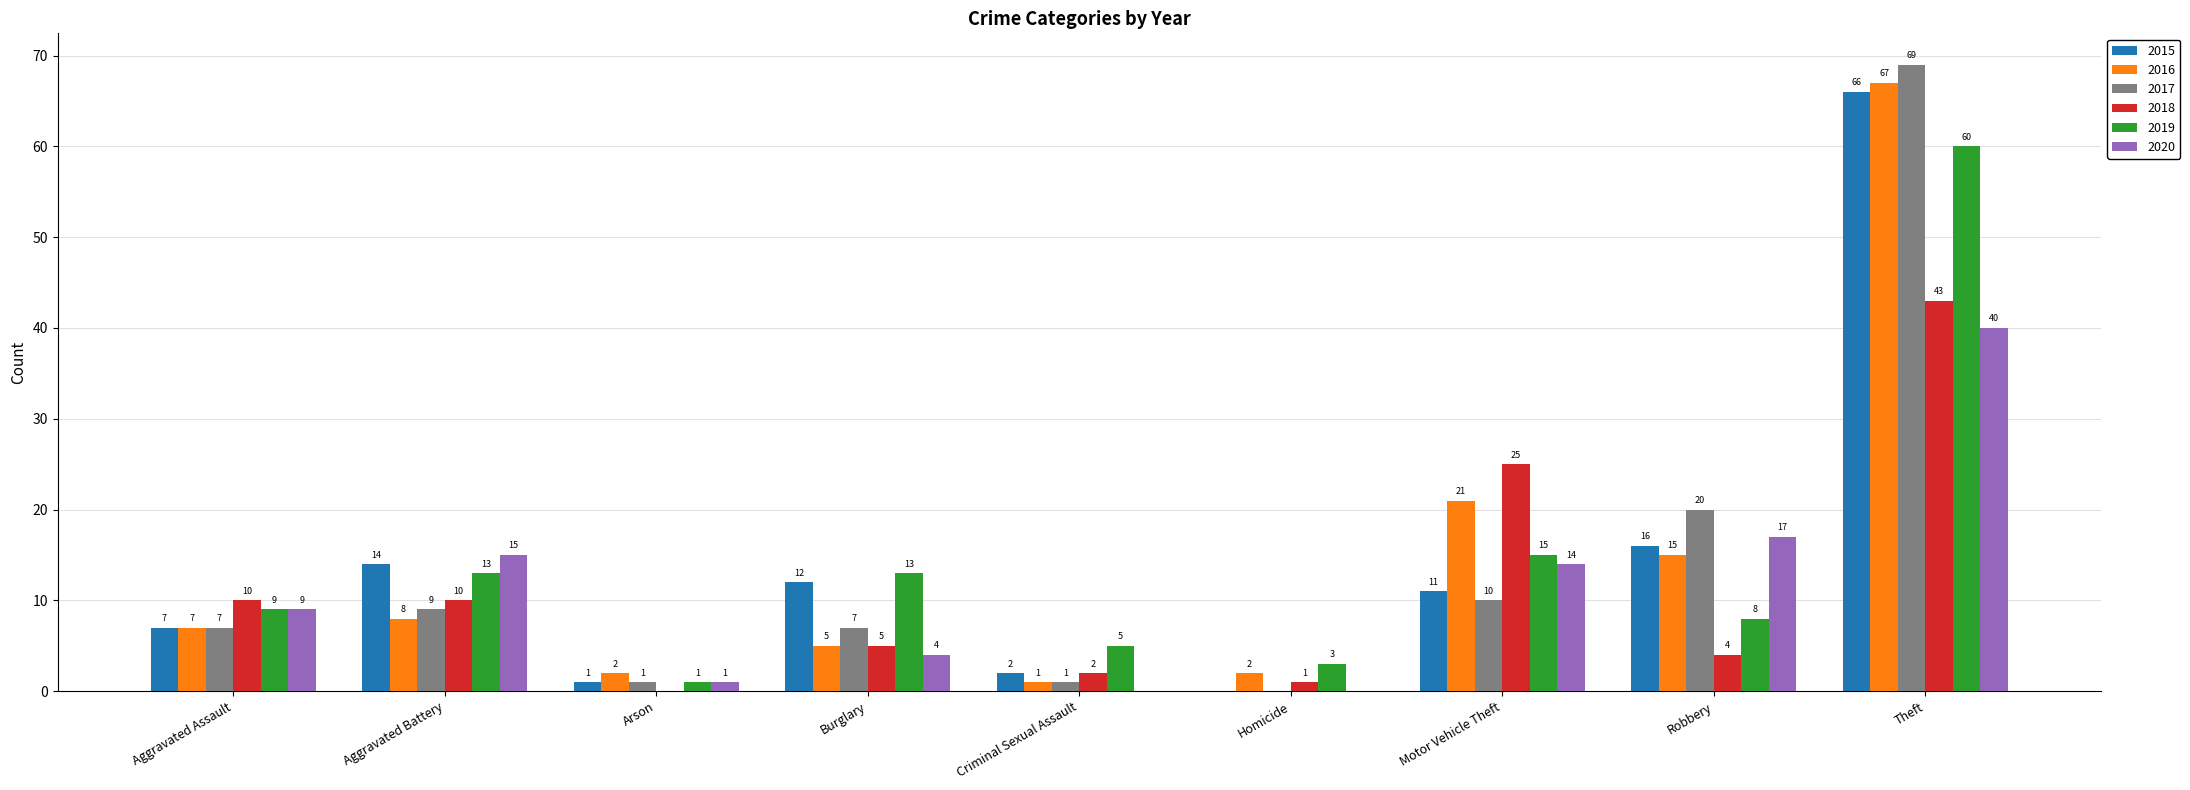

Which category has the highest value in the 2016 series?

Theft